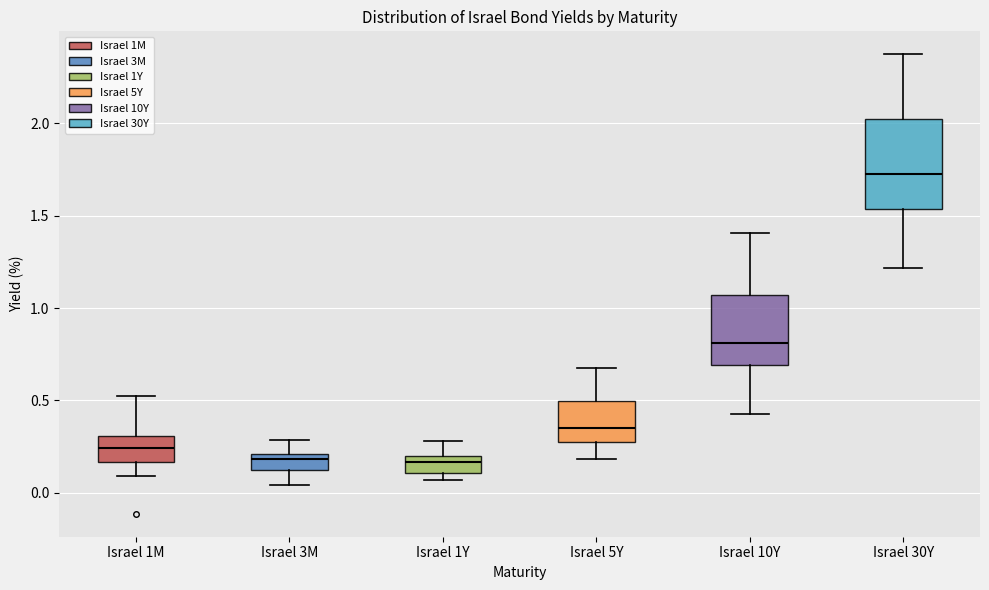

Comparing the boxes themselves (not the whiskers), which one is the tallest?

Israel 30Y